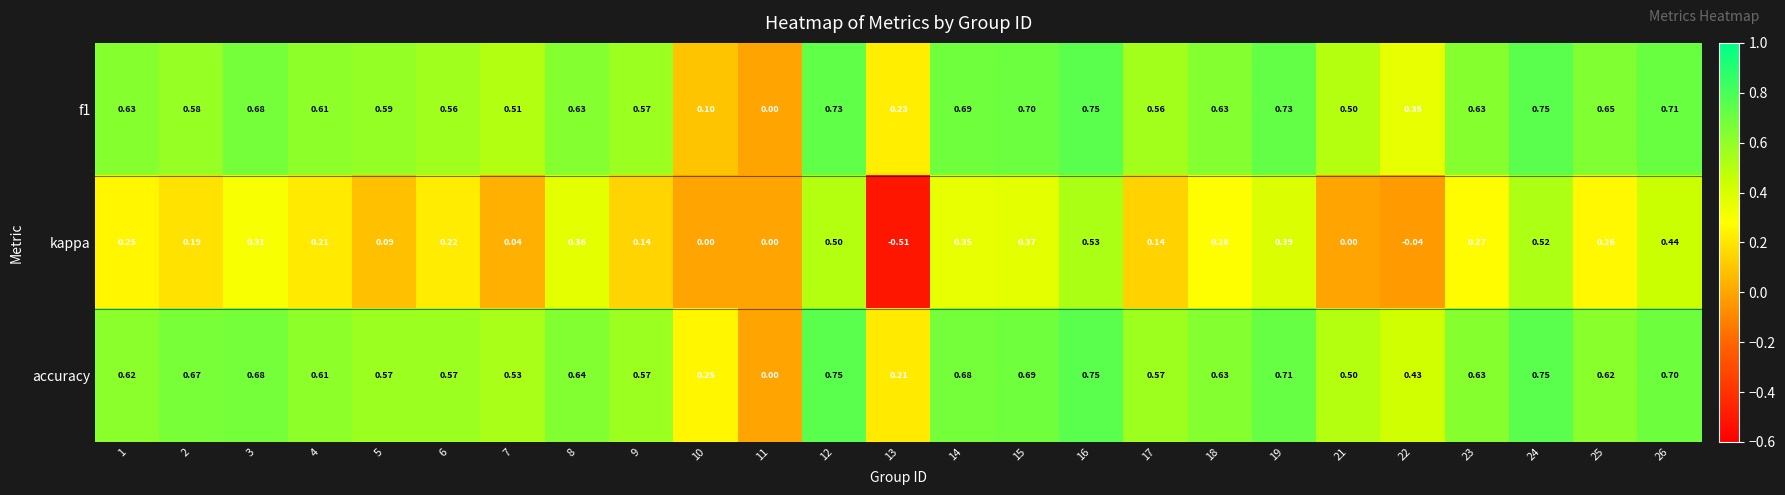

Is the value of accuracy at 2 greater than the value of f1 at 10?

Yes